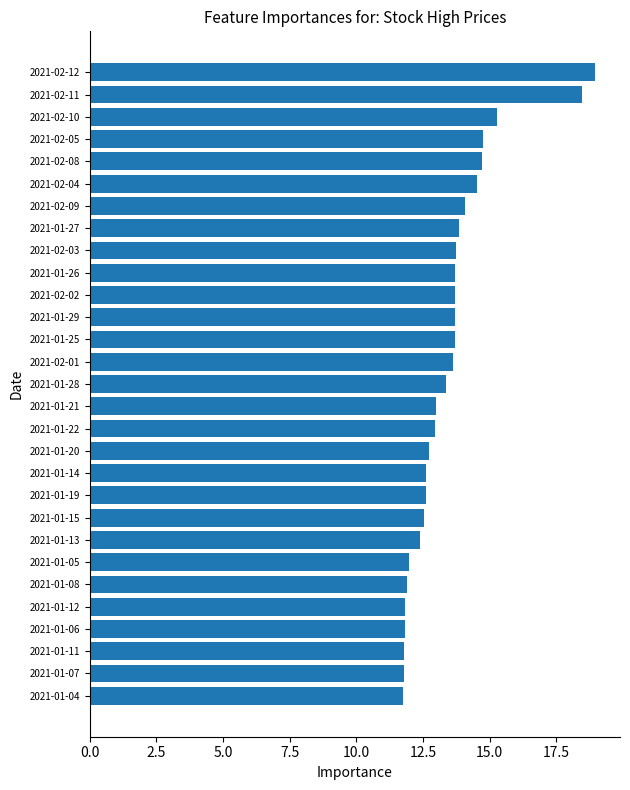

What is the smallest value displayed?

11.7